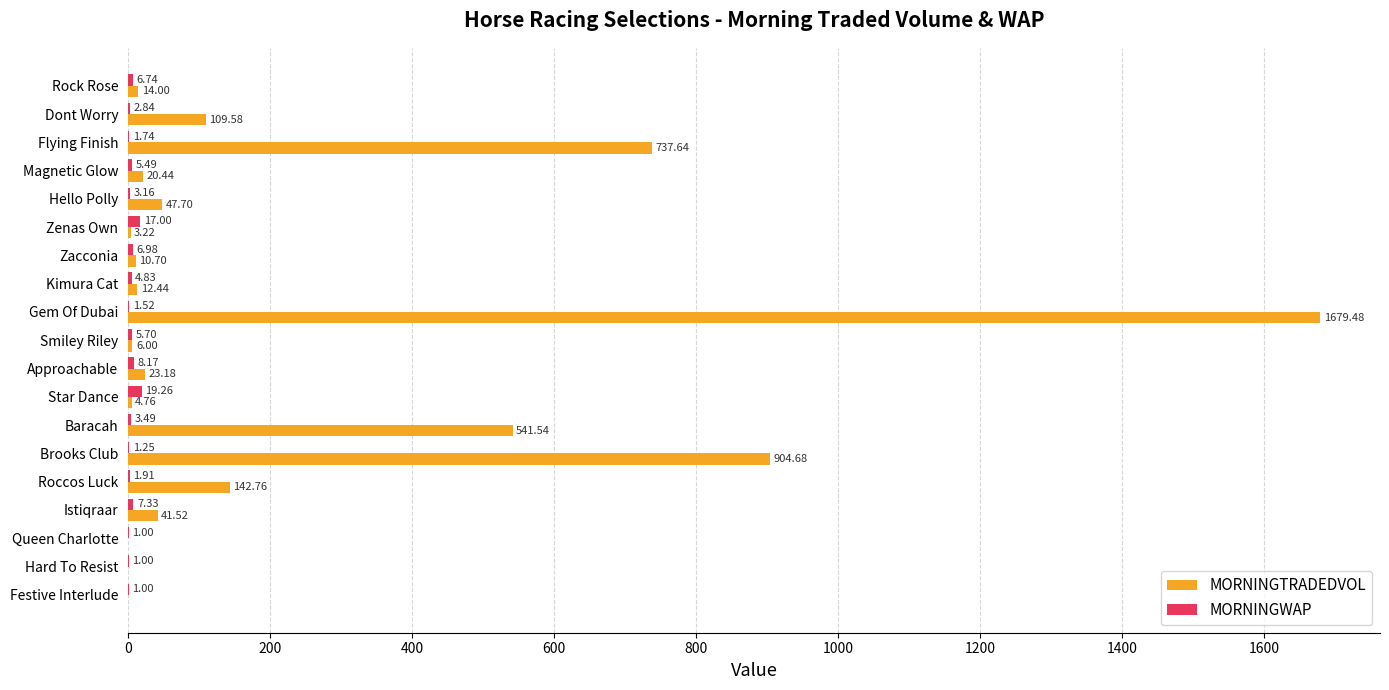

Where is MORNINGTRADEDVOL nearest to the value 839?

Brooks Club